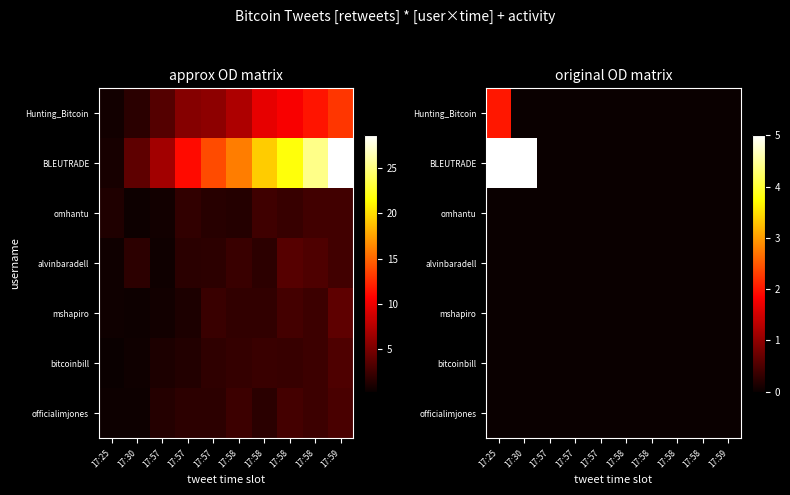

The value of BLEUTRADE at 17:57 is 3. True or false?

False